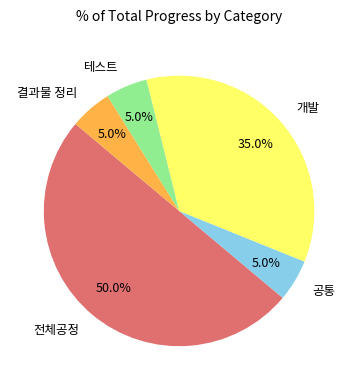

How many segments does this pie chart have?

5